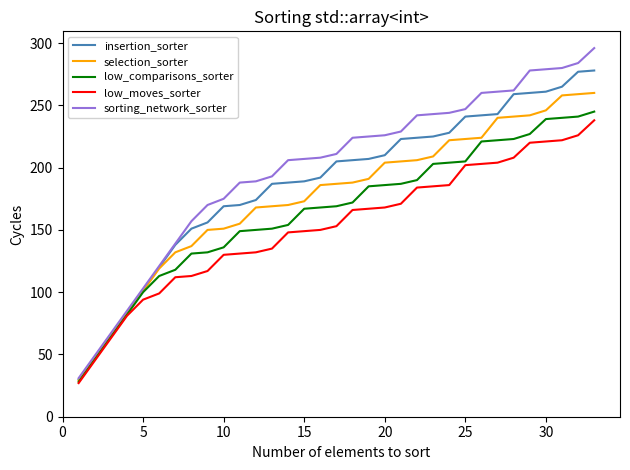

True or false: low_moves_sorter and insertion_sorter intersect in this chart.

False